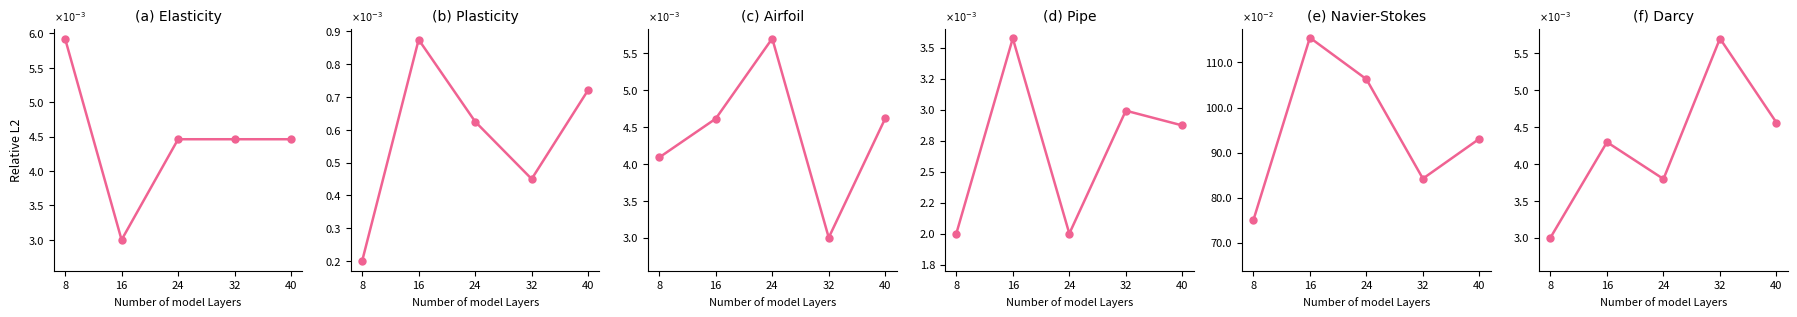

True or false: (d) Pipe has a value of 0.0 at 32.

False